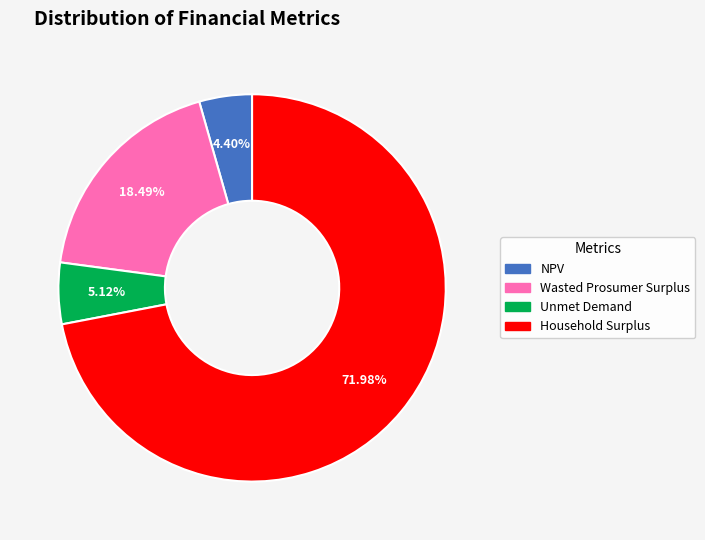

Does Unmet Demand represent more than half of the total?

No